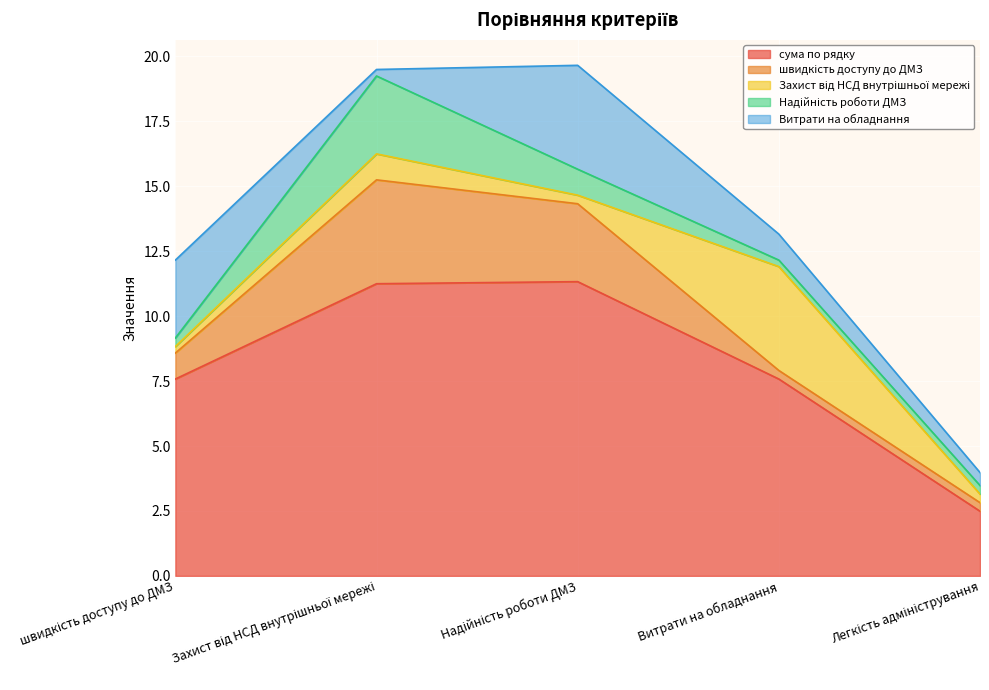

True or false: сума по рядку and Витрати на обладнання cross at least once.

False